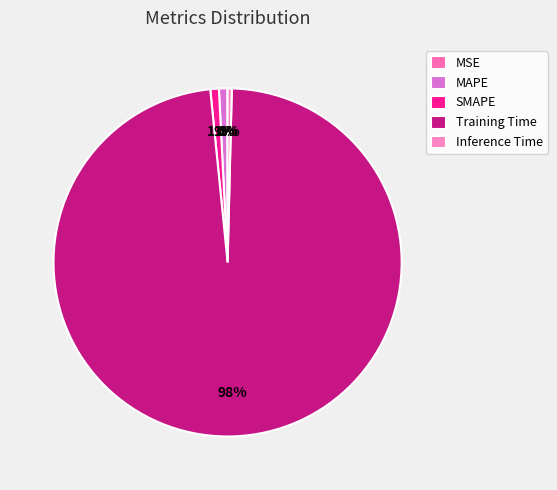

To the nearest percent, what is the difference between the largest and smallest slice percentages?

98%